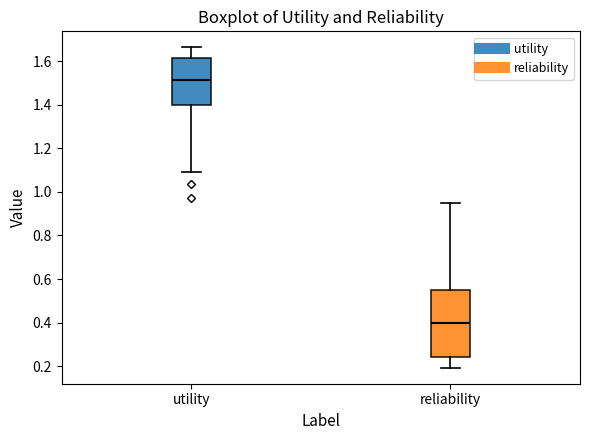

Where does the lower whisker of the box for utility end on the y-axis? The values are not printed on the chart, so give them approximately, as read against the axis.

1.08